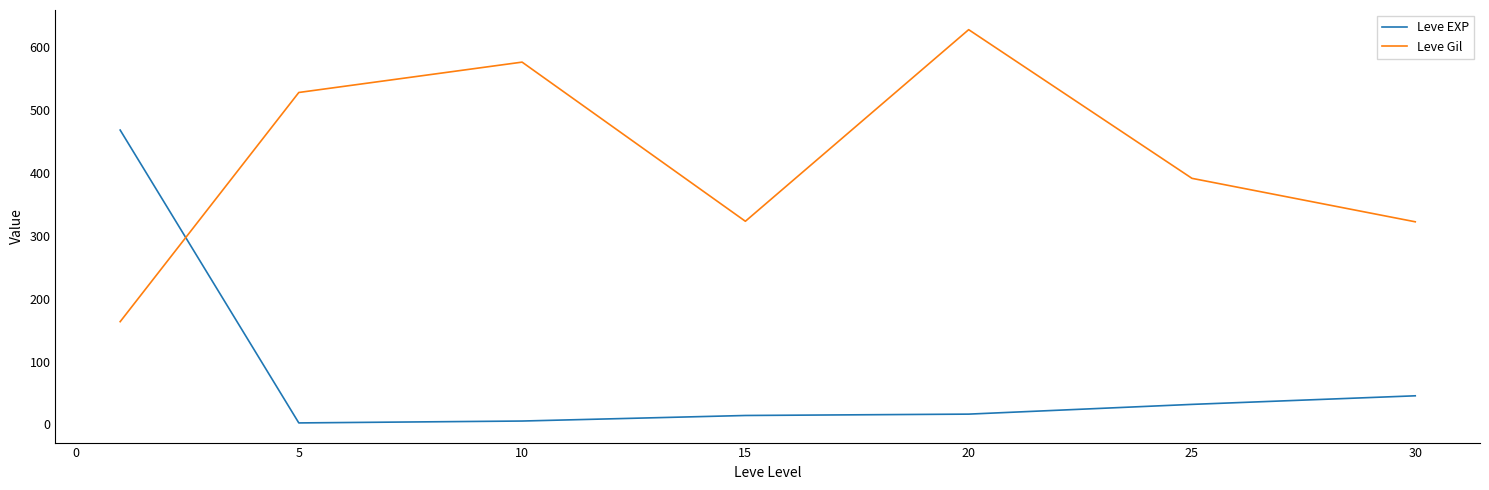

List the series in order of their overall mean, highest first.

Leve Gil, Leve EXP